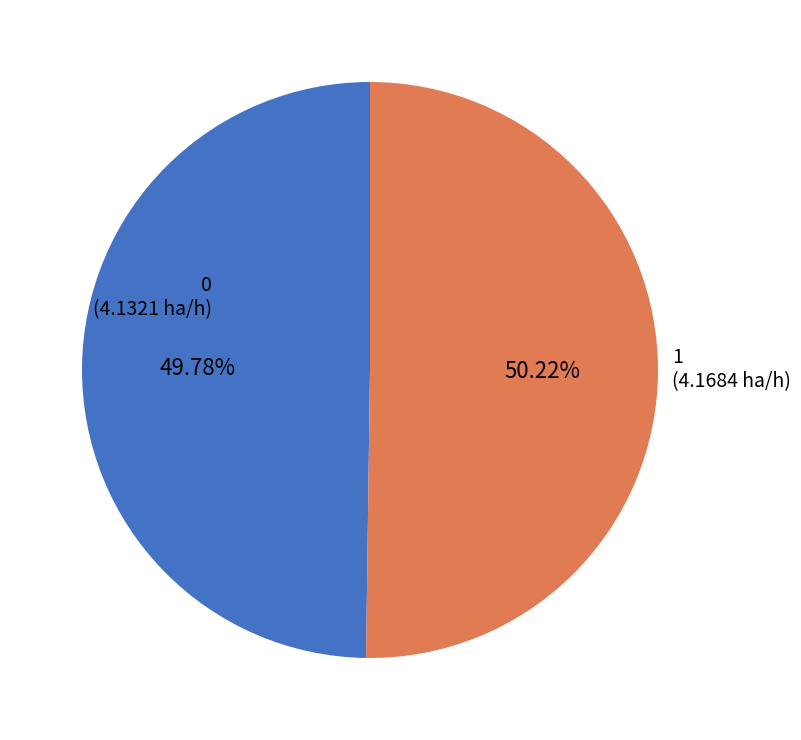

Does any single category account for the majority?

Yes